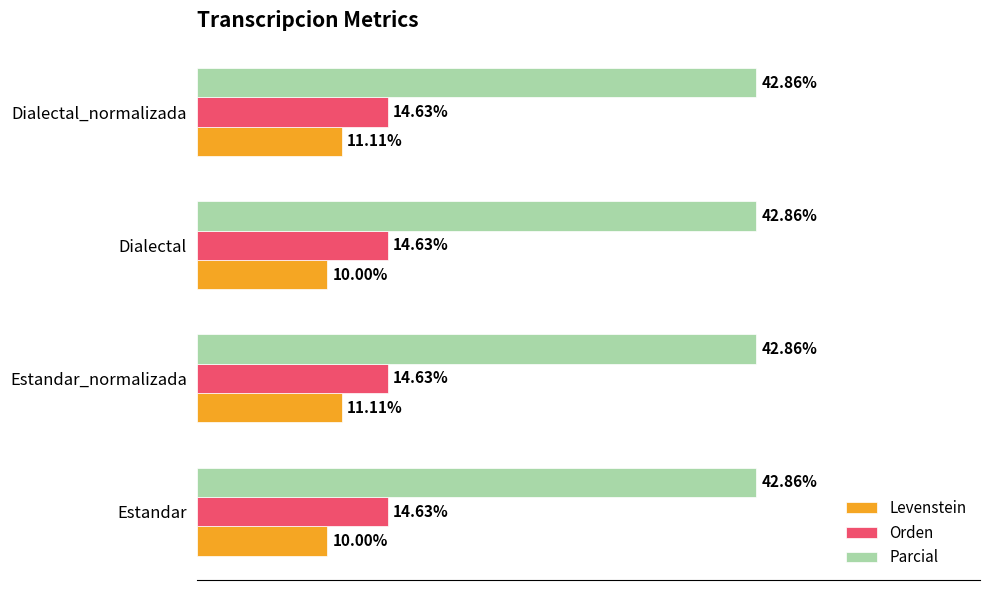

At Dialectal_normalizada, list the series in order from smallest to largest.

Levenstein, Orden, Parcial